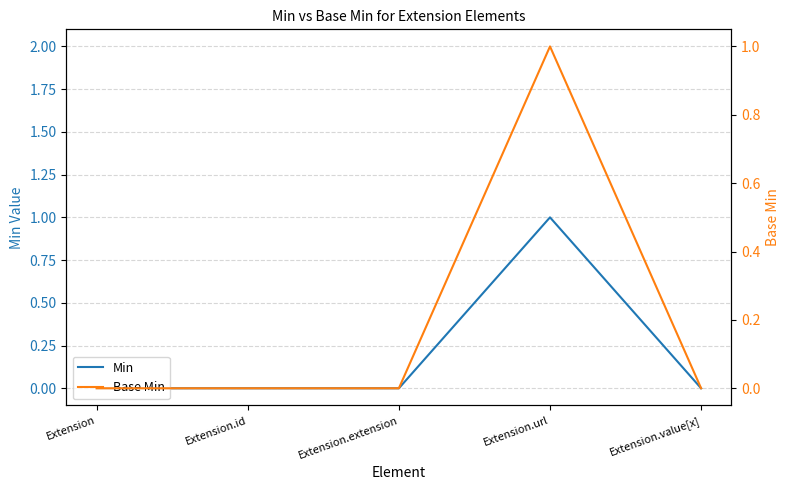

What is the label of the 5th point from the left?

Extension.value[x]